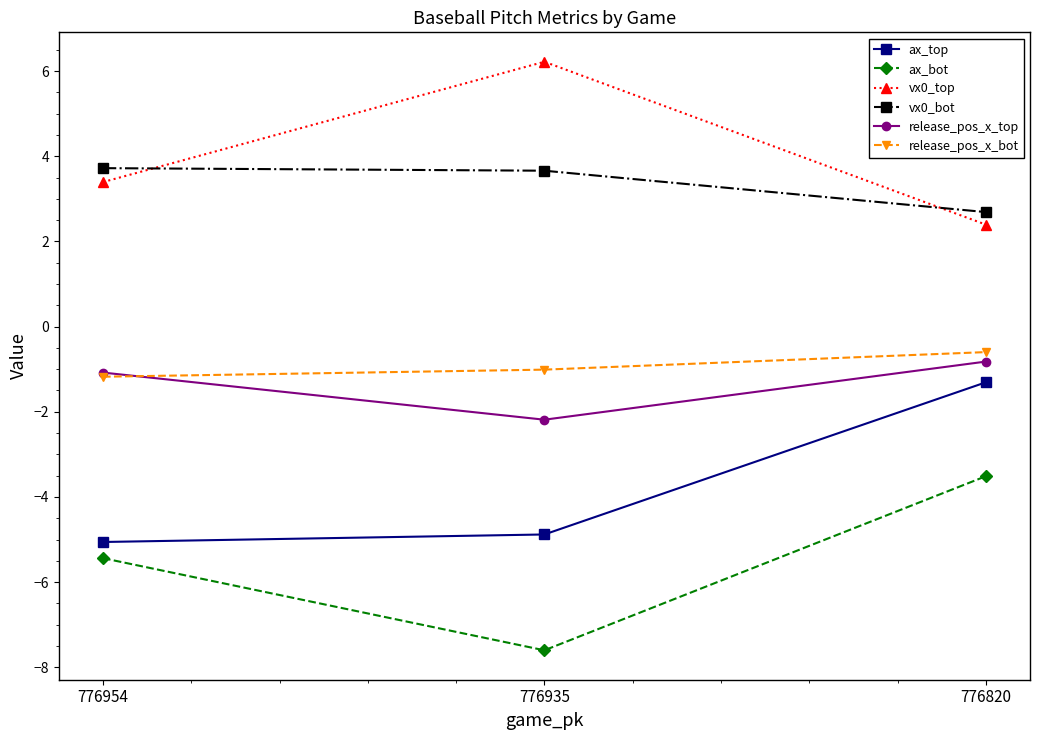

At how many categories does at least one series exceed -1?

3